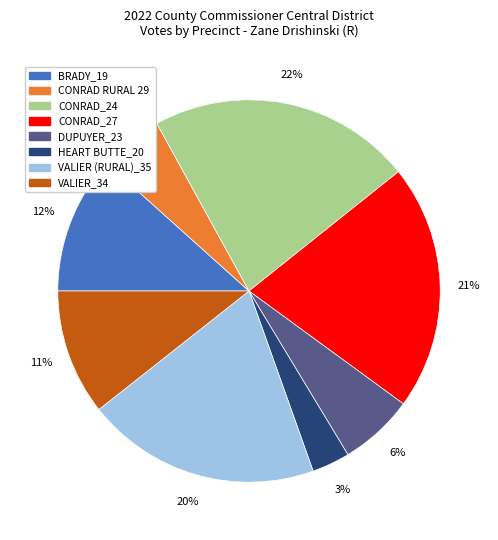

Rank the categories by value from lowest to highest.

HEART BUTTE_20, CONRAD RURAL 29, DUPUYER_23, VALIER_34, BRADY_19, VALIER (RURAL)_35, CONRAD_27, CONRAD_24